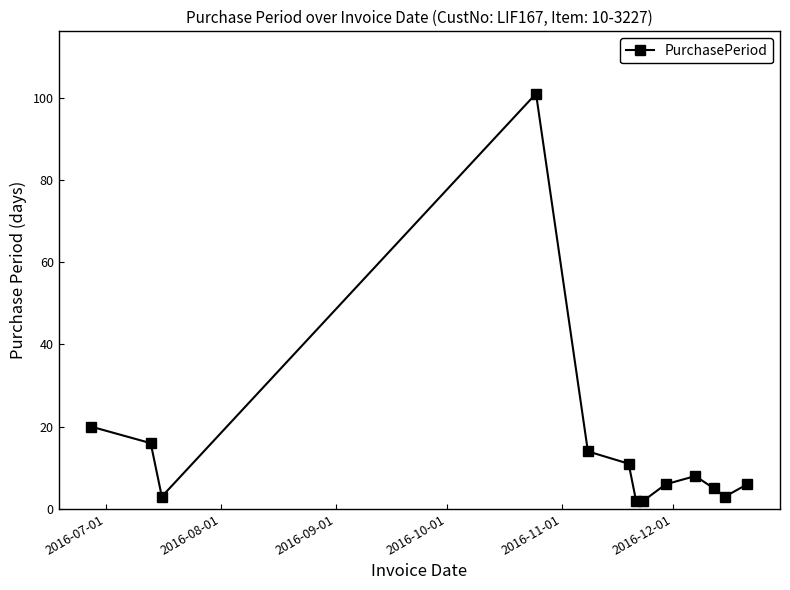

What is the greatest value displayed?

101